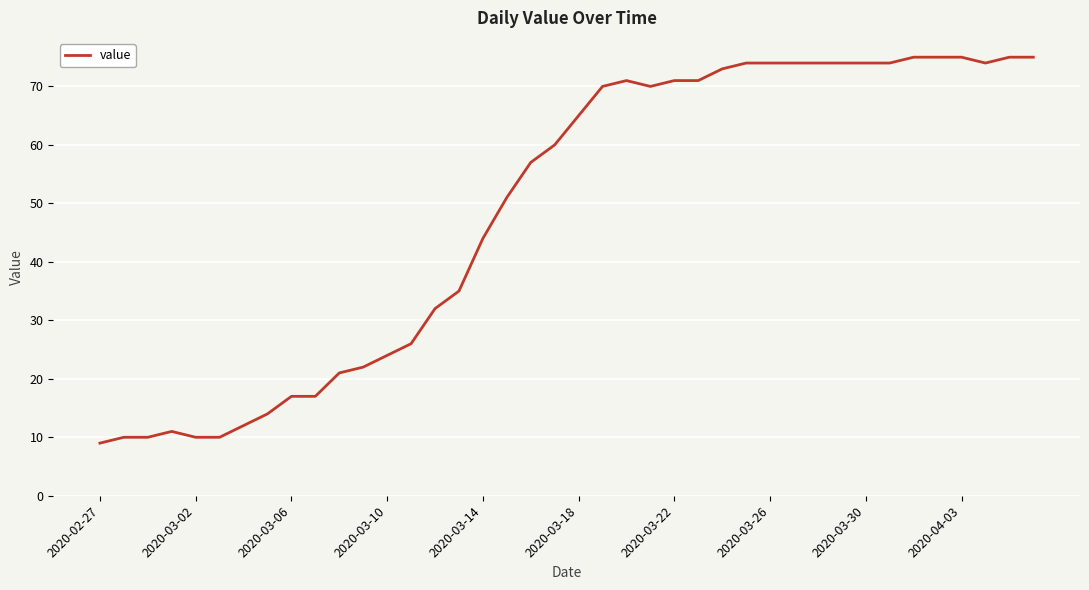

How many lines are shown in the chart?

1